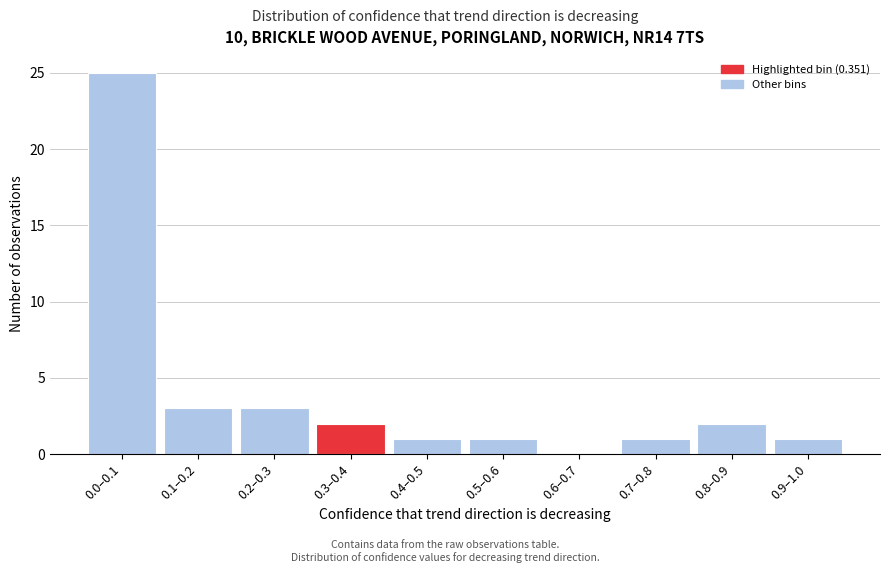

Reading right to left, extract all data points from this chart.

0.9–1.0=1	0.8–0.9=2	0.7–0.8=1	0.6–0.7=0	0.5–0.6=1	0.4–0.5=1	0.3–0.4=2	0.2–0.3=3	0.1–0.2=3	0.0–0.1=25